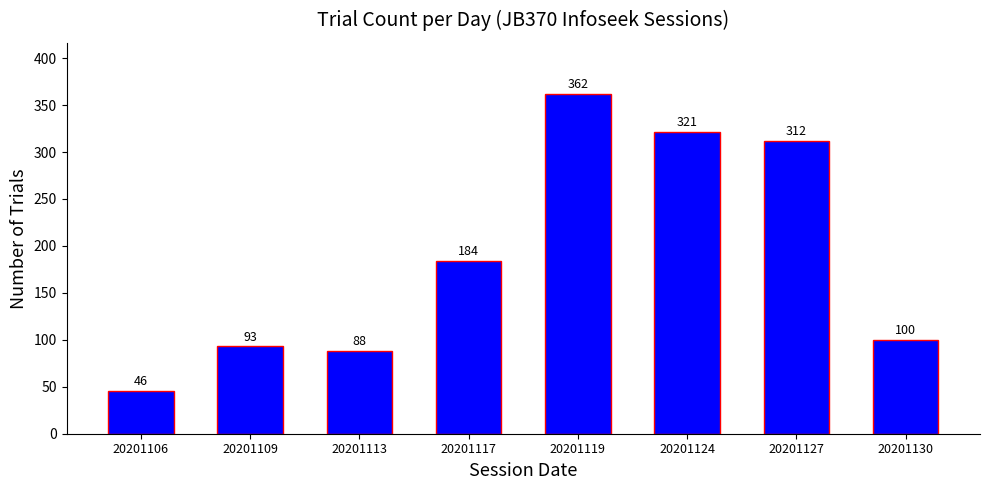

List the labels in order of value, largest first.

20201119, 20201124, 20201127, 20201117, 20201130, 20201109, 20201113, 20201106